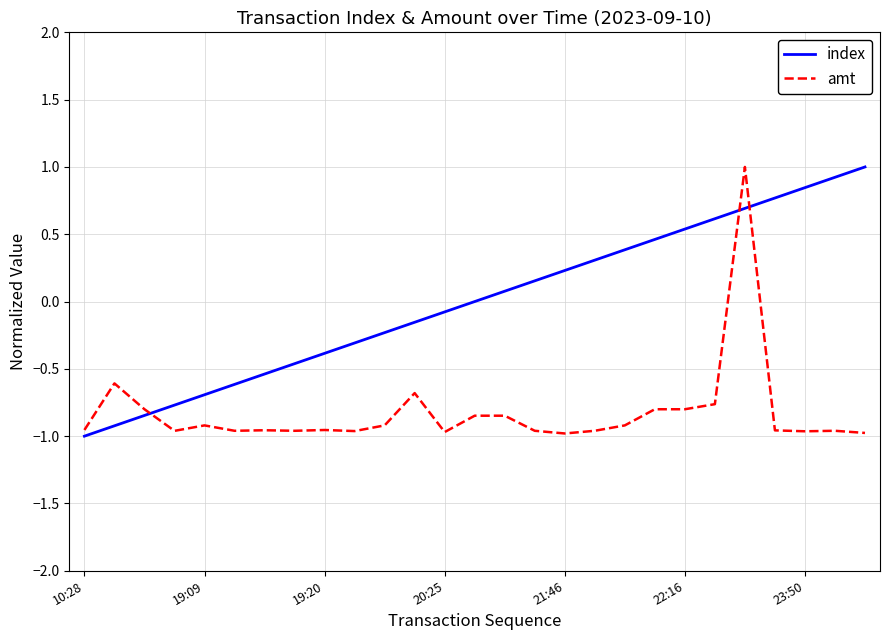

Which series ends up on top after the final intersection of amt and index?

index